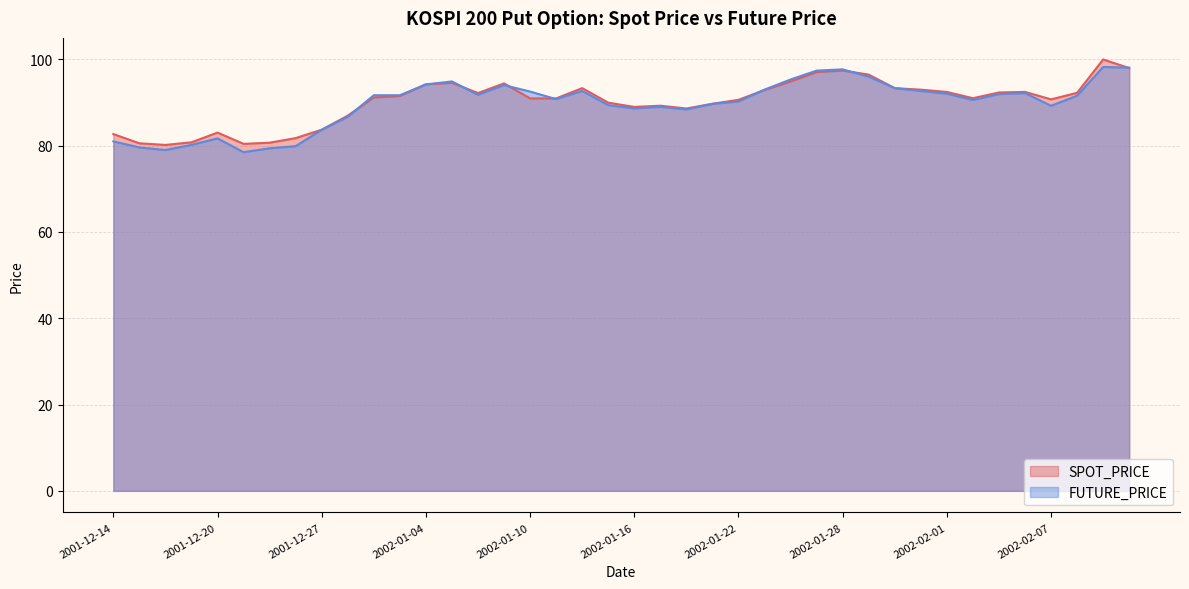

What is the difference between the highest and lowest values at 2002-01-24?

0.5